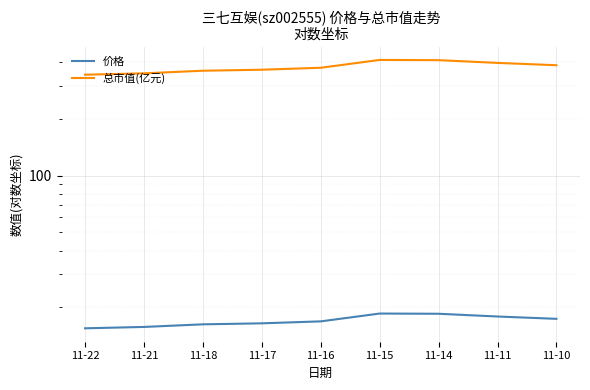

At which category is the sum across all series the highest?

11-15